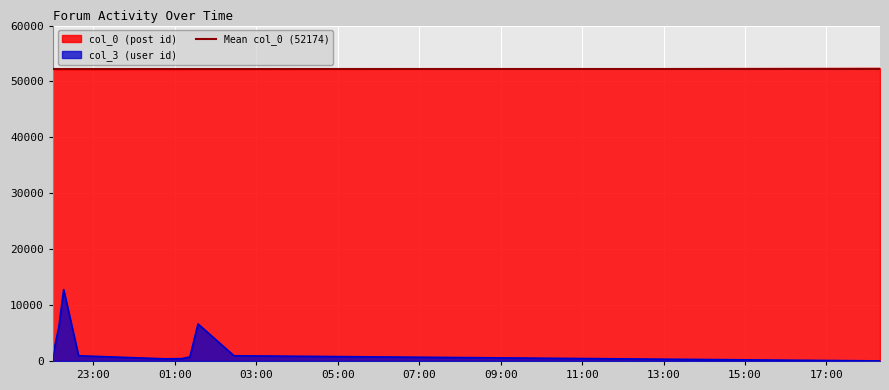

What are all the series names shown in the legend?

col_0, col_3